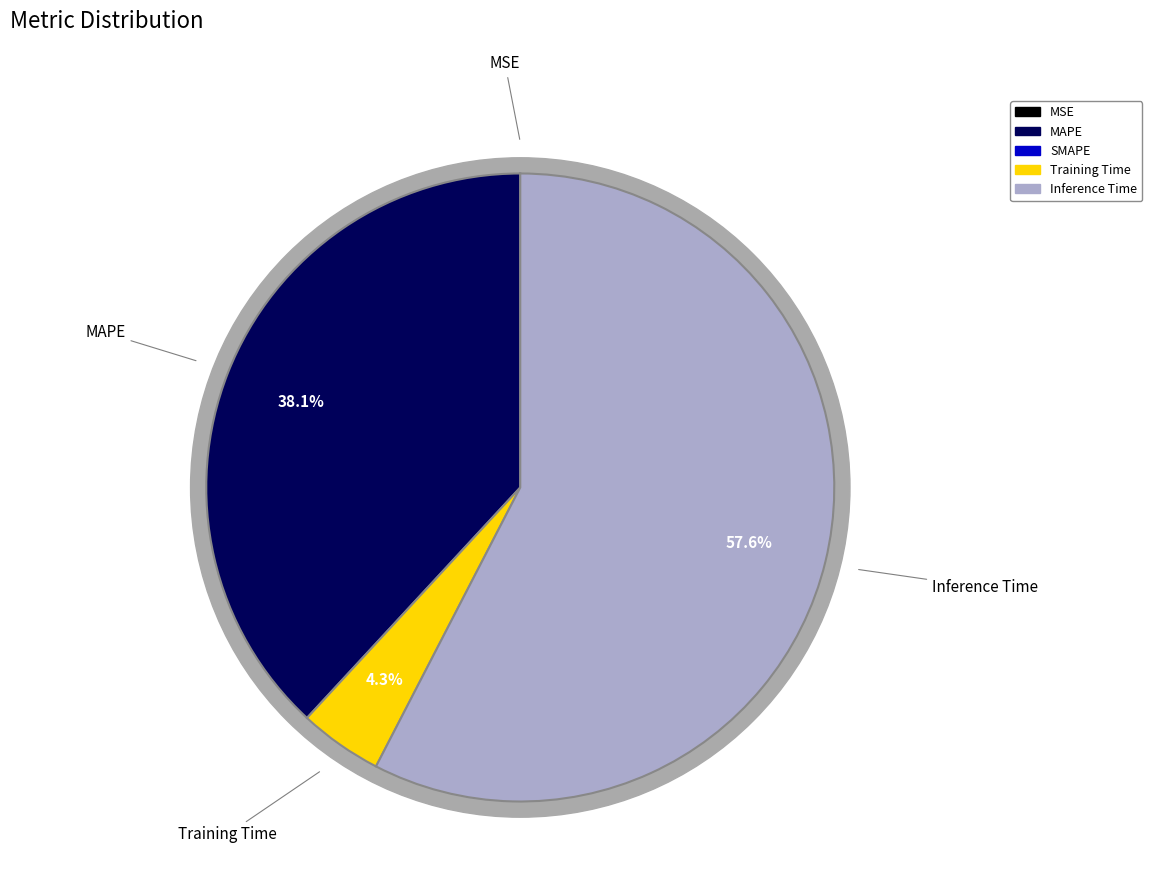

Combined, what portion of the pie is MAPE and SMAPE?

38.1%